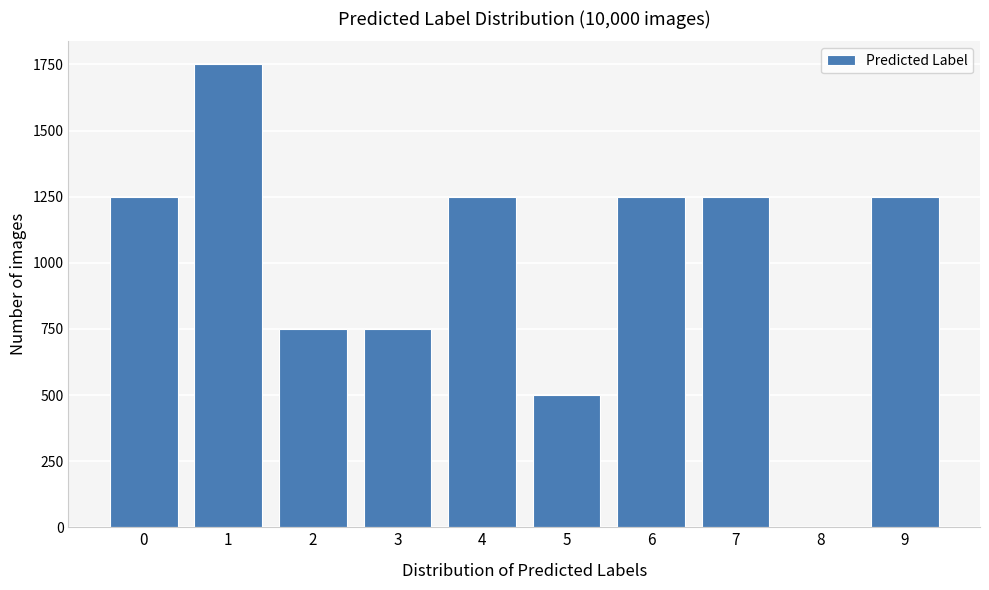

Reading right to left, list all the values displayed in this chart.

9=1250	8=0	7=1250	6=1250	5=500	4=1250	3=750	2=750	1=1750	0=1250